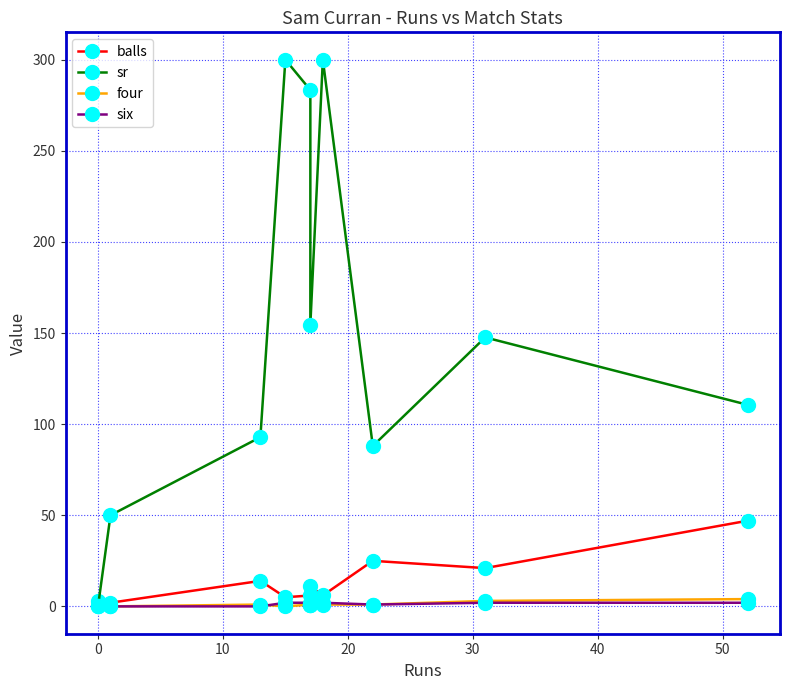

Which series has the largest range (max minus min)?

sr